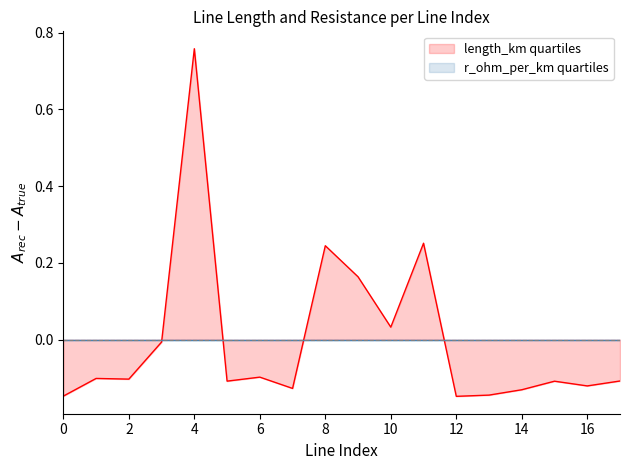

How many values are below zero?

13